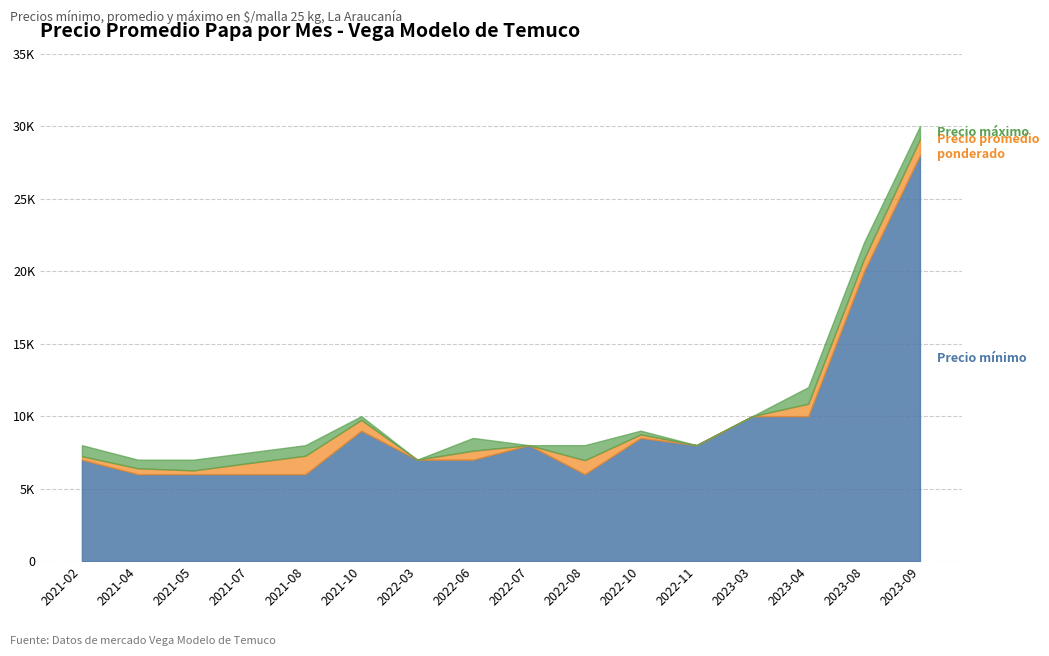

At which label does Precio promedio ponderado reach its peak?

2023-09